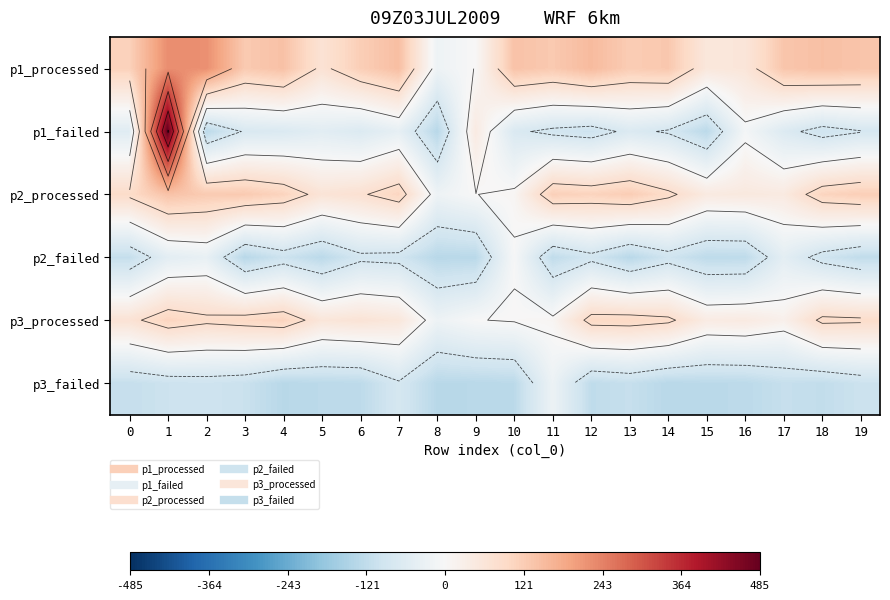

Is the value of p3_failed at 3 greater than the value of p1_processed at 5?

No